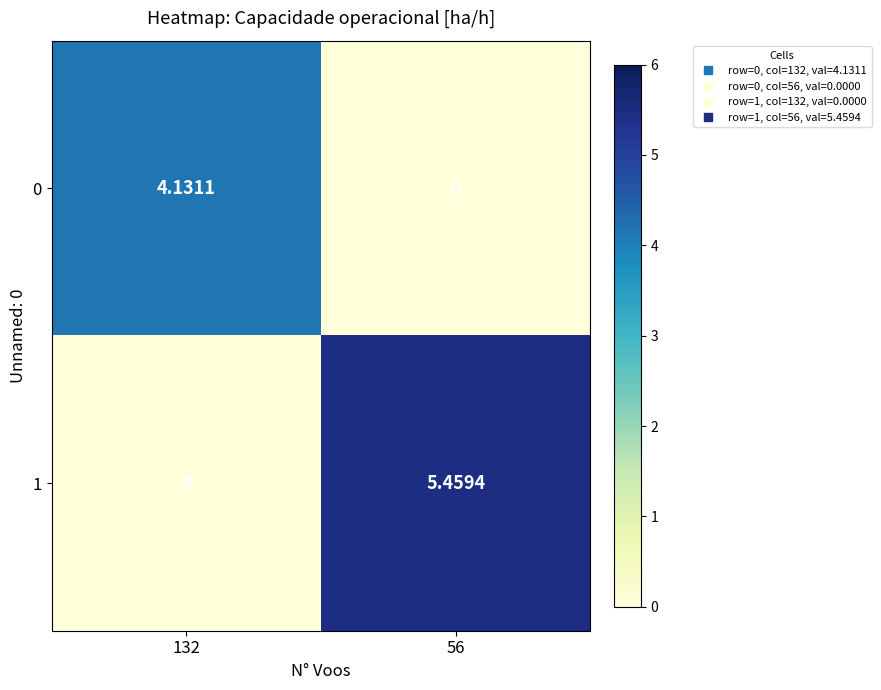

At which category is the sum across all series the highest?

56